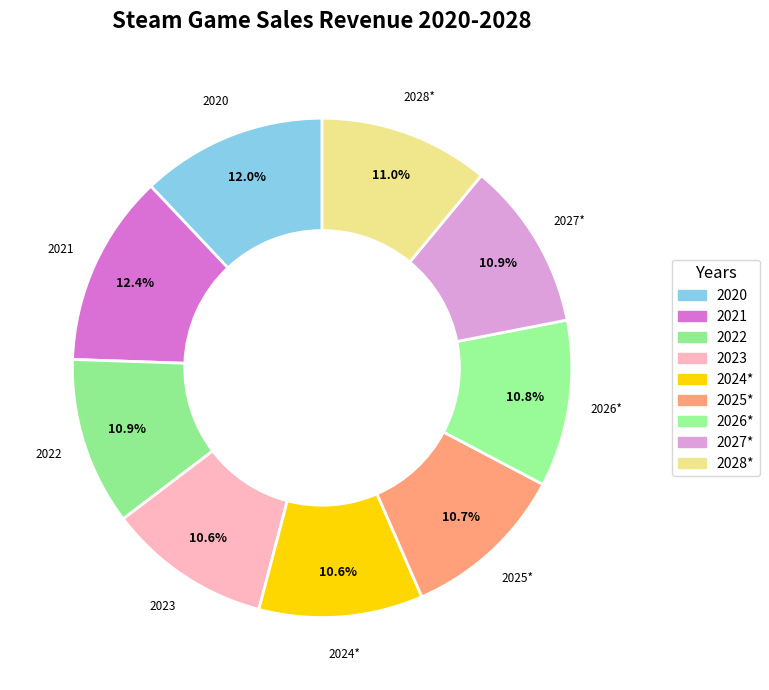

To the nearest percent, what is the combined percentage of 2026* and 2020?

23%